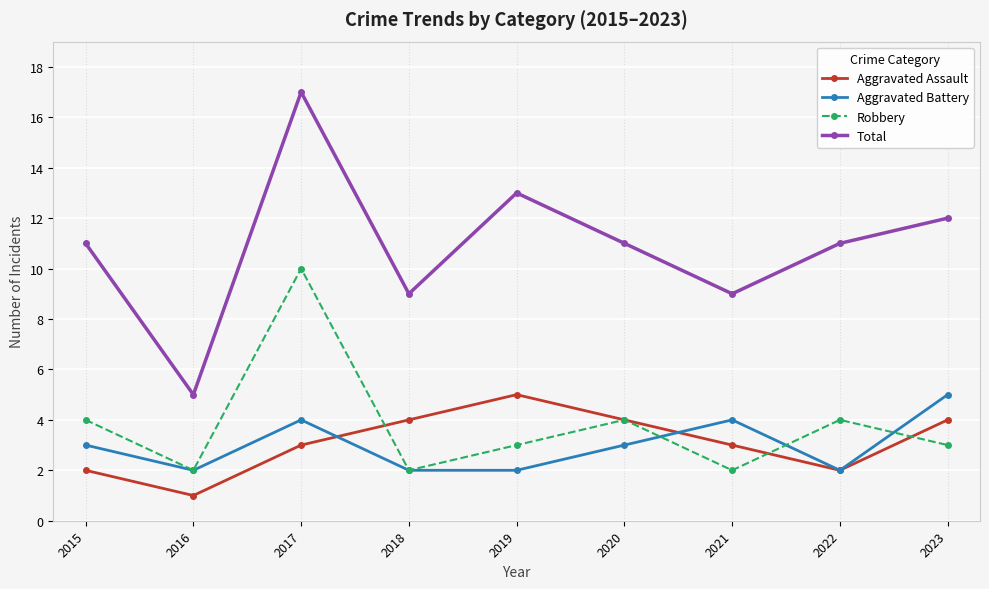

Reading left to right, what are all the values shown in this chart?

Aggravated Assault: 2	1	3	4	5	4	3	2	4
Aggravated Battery: 3	2	4	2	2	3	4	2	5
Robbery: 4	2	10	2	3	4	2	4	3
Total: 11	5	17	9	13	11	9	11	12